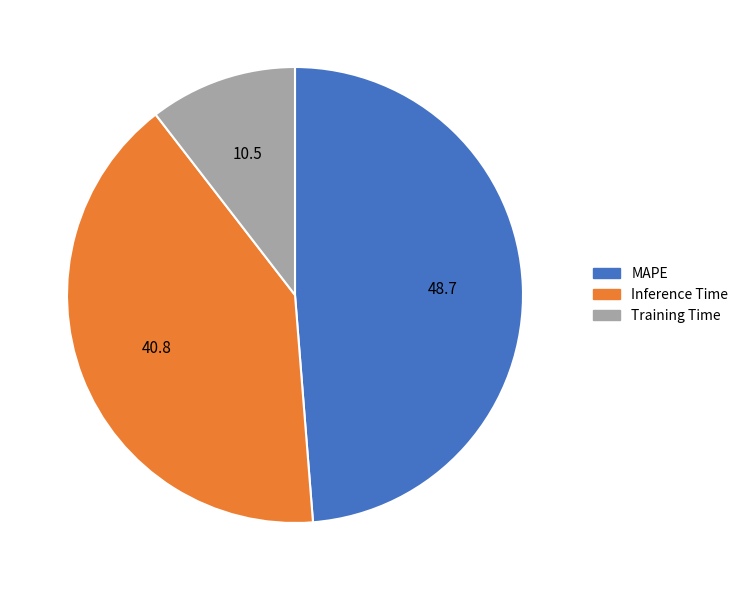

Do Training Time and Inference Time together represent more than half of the pie?

Yes